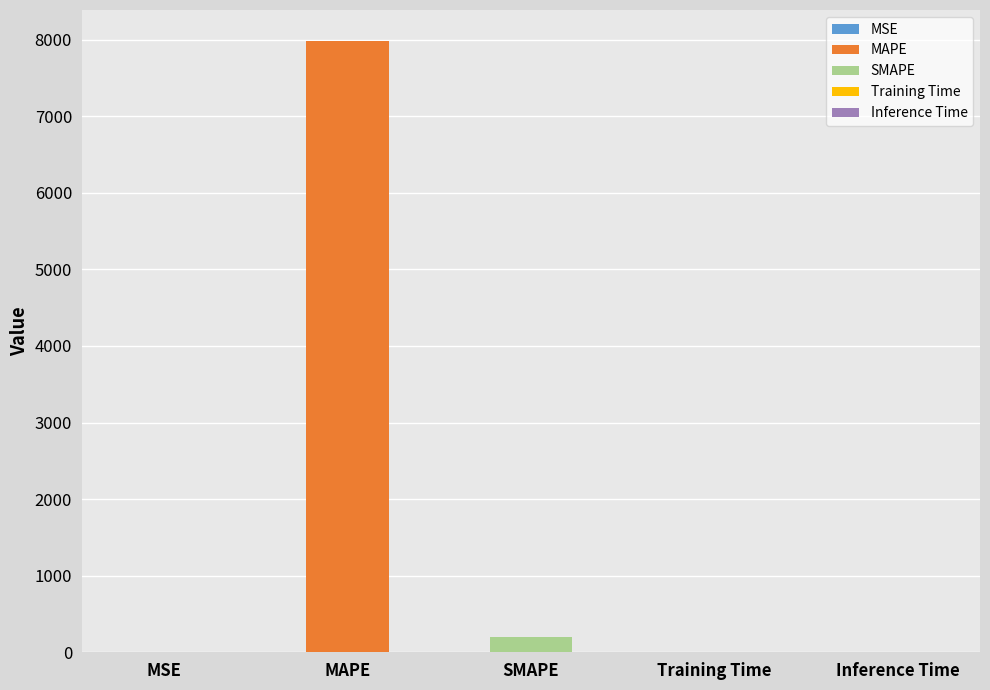

How many bars are there in total?

5